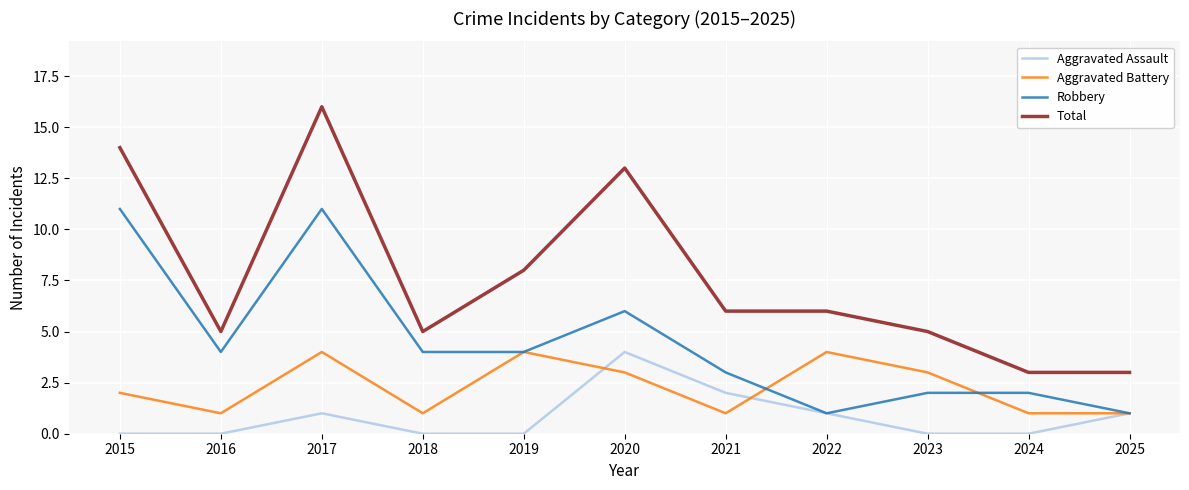

At which category does Total reach its first local peak?

2017